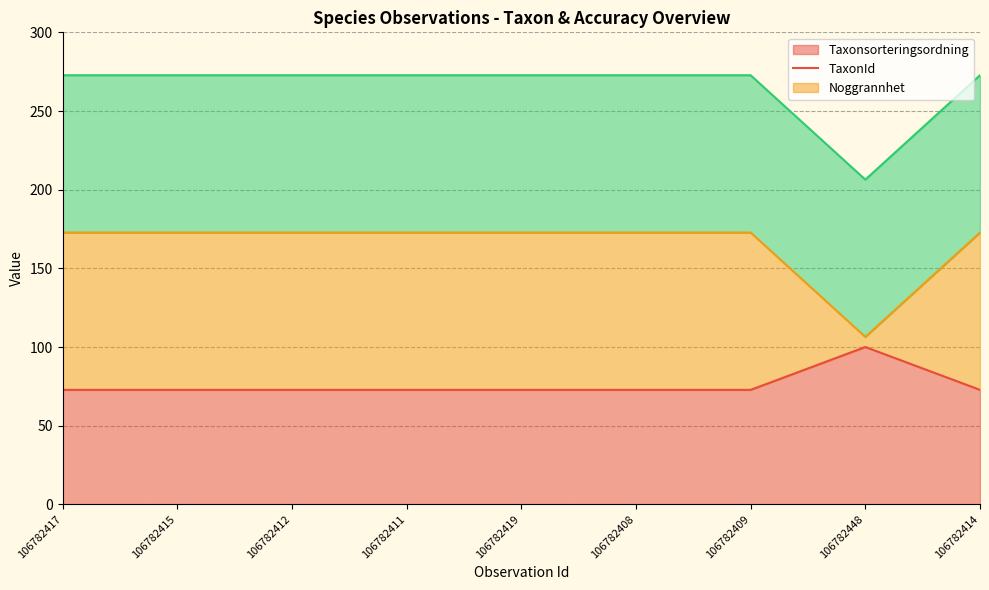

Rank the series at 106782414 from highest to lowest value.

Noggrannhet (line), TaxonId (line), Taxonsorteringsordning (line)